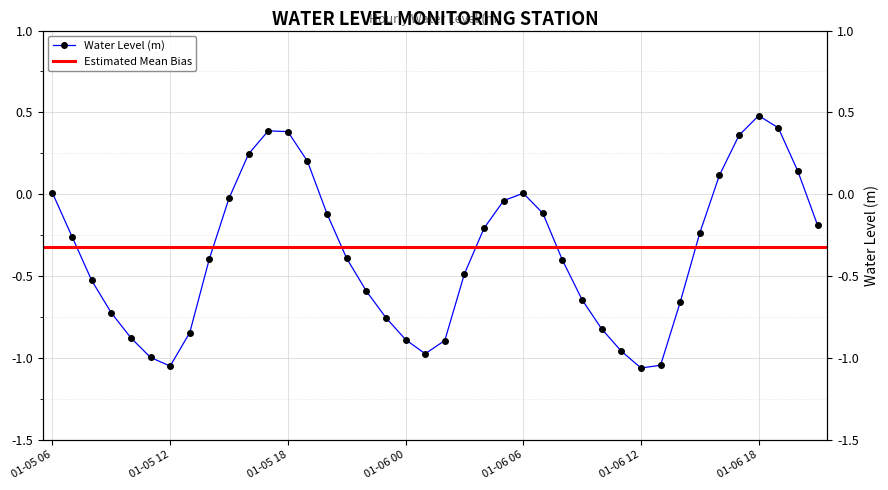

Which label corresponds to the smallest value in the chart?

01-06 12